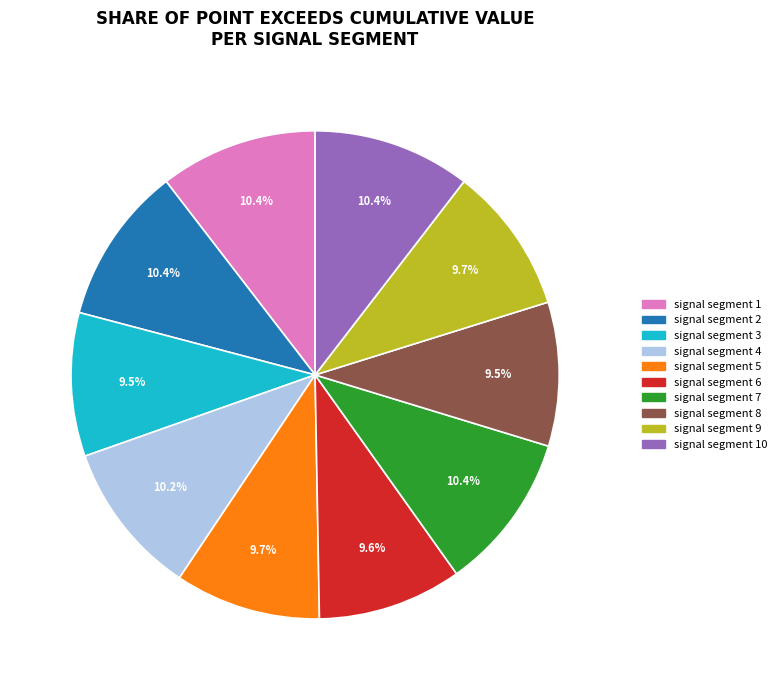

Does any single category account for the majority?

No